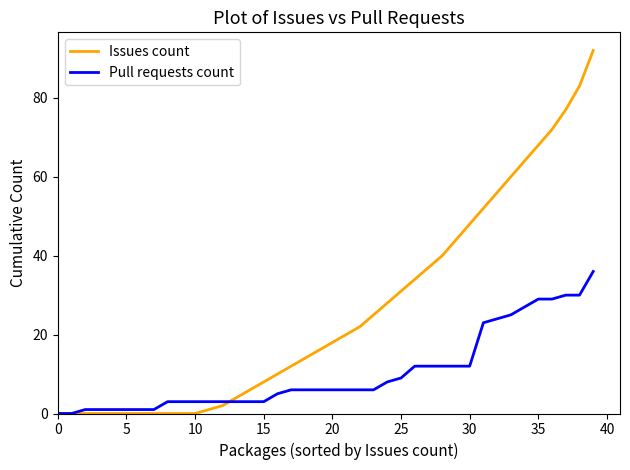

Which series has the largest total across all categories?

Issues count